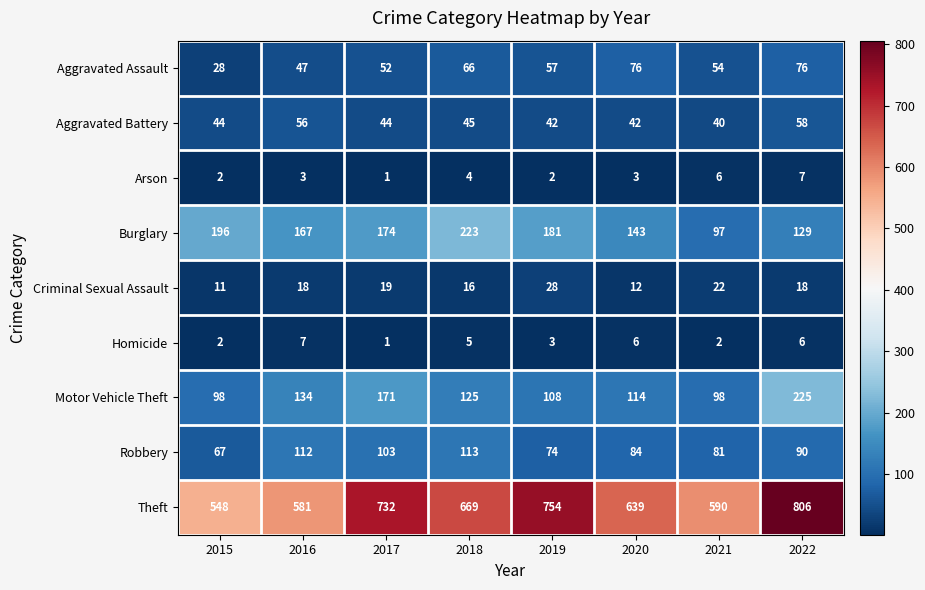

How many series are shown in this chart?

9